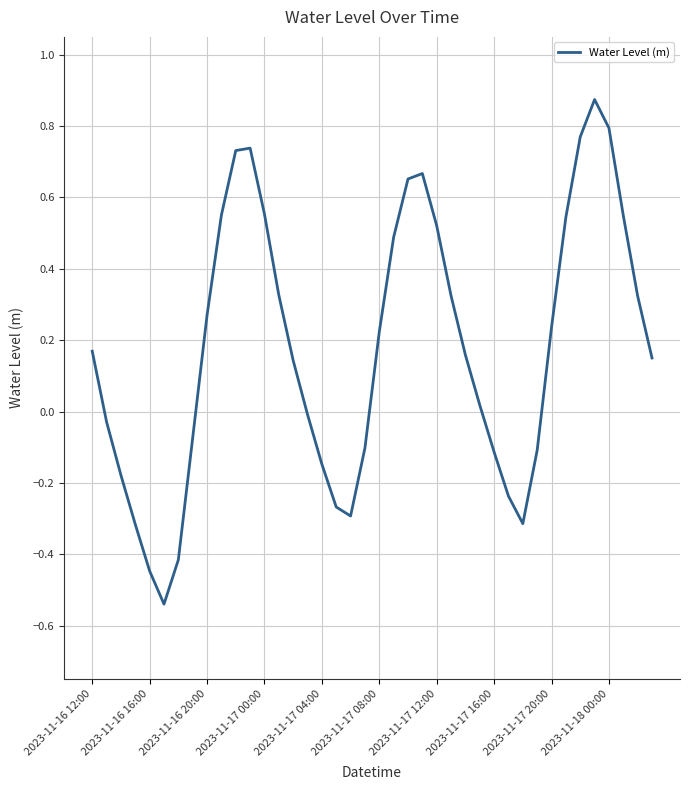

True or false: there are more than 1 points higher than both neighbors.

True